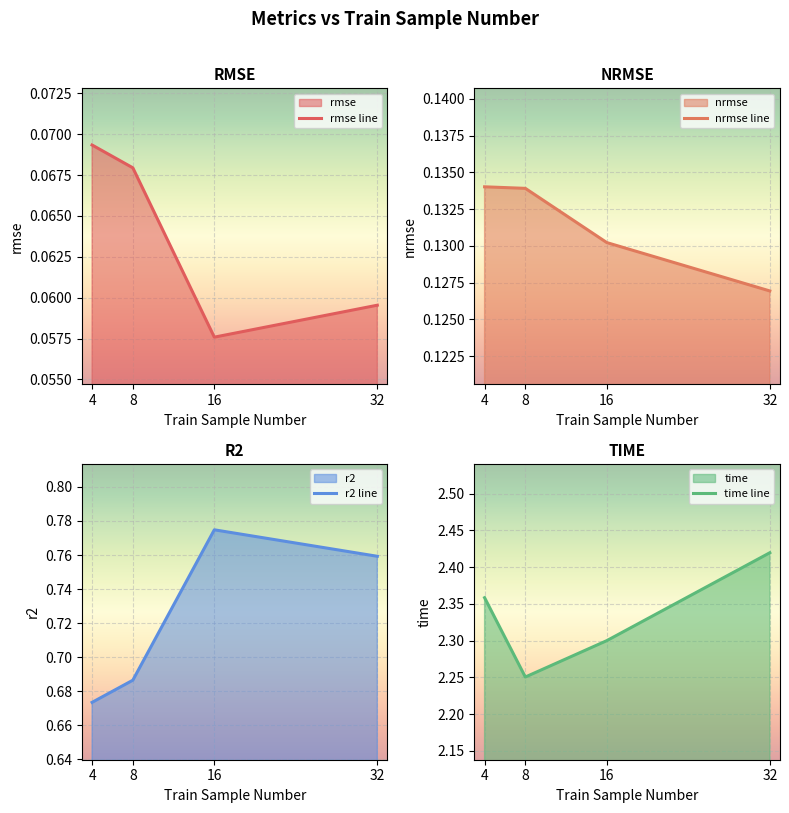

What is the difference between the time values at 8 and 32?

0.2